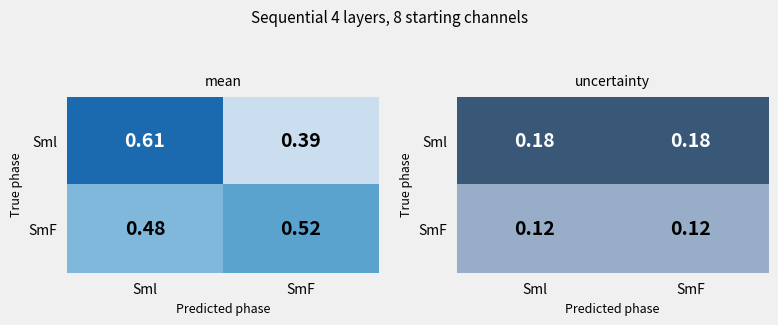

The value of SmF at SmF is 0.0. True or false?

False